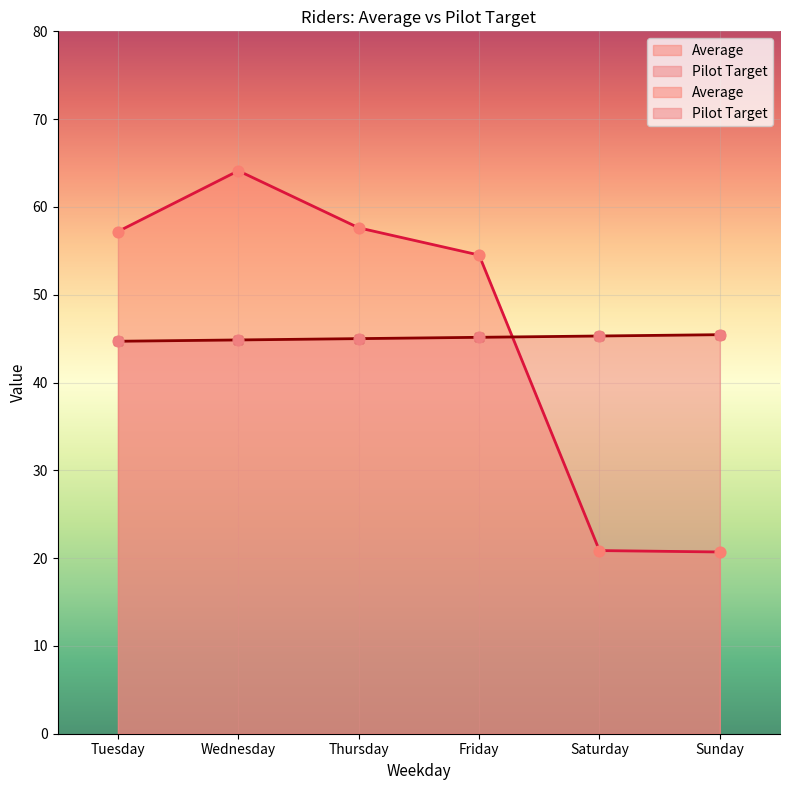

Which series contains the highest Y value?

Average